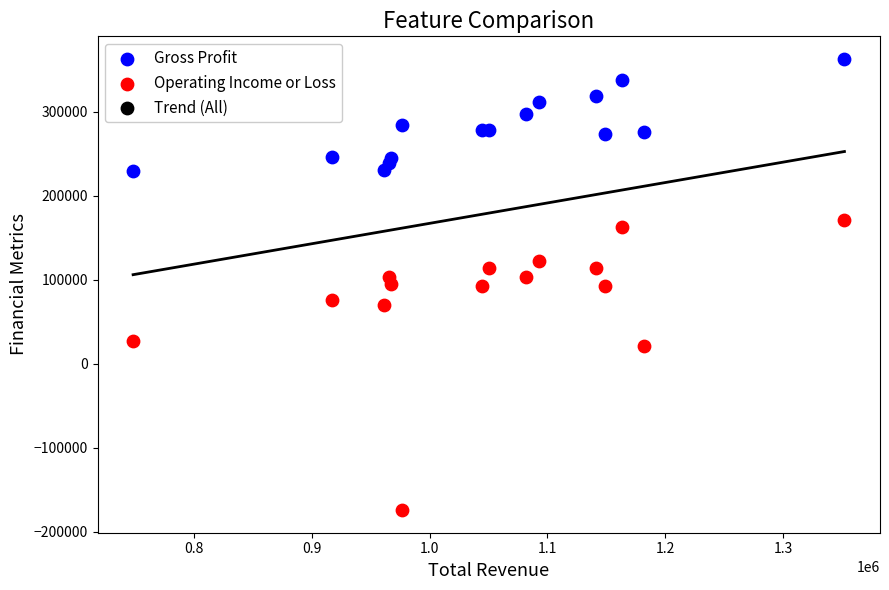

Which series reaches the maximum Y coordinate?

Gross Profit